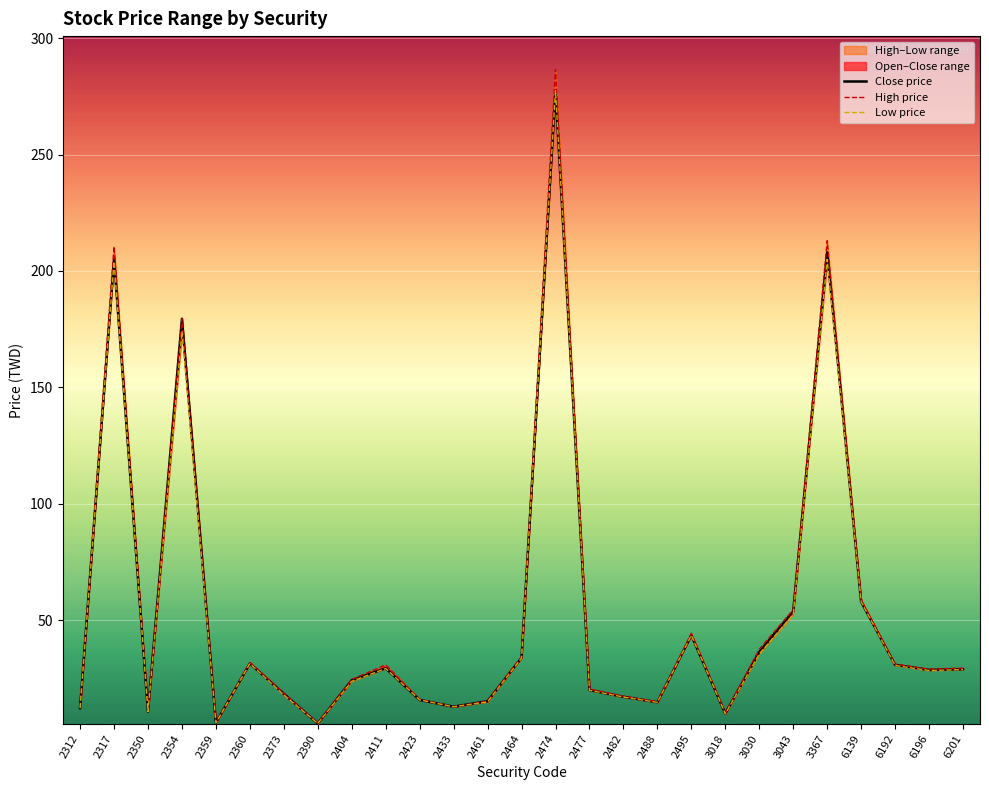

At which category is the sum across all series the highest?

2474